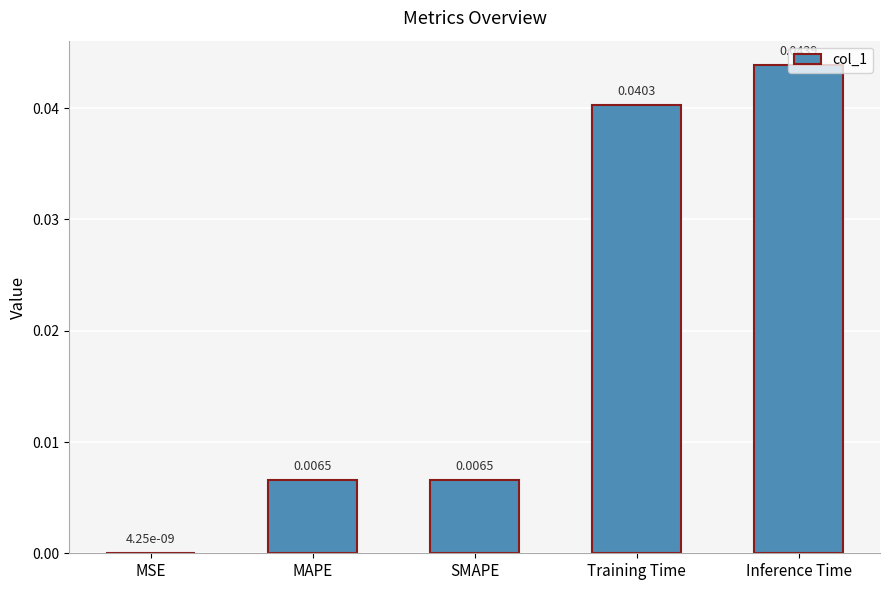

At which label is the value closest to 0?

MSE